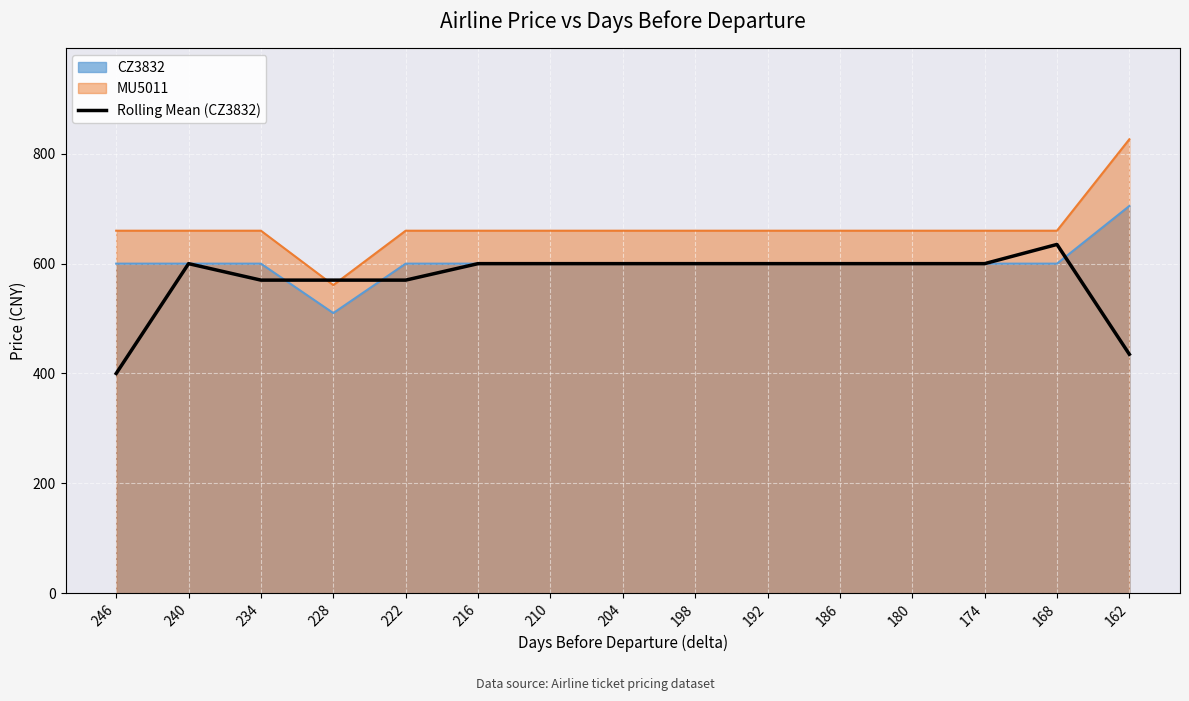

How many interior local peaks (higher than both neighbors) does the data have?

2